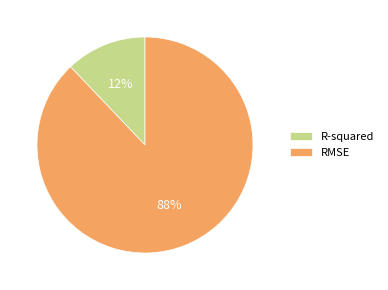

Which slice is the largest?

RMSE